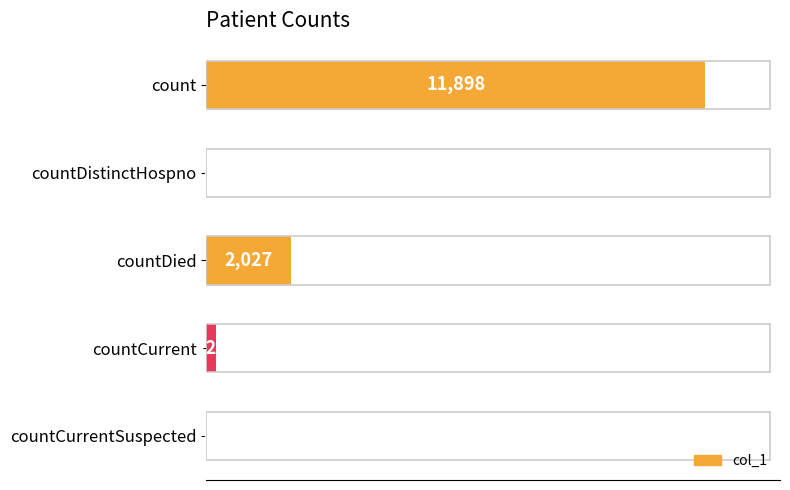

Reading bottom to top, transcribe all the data shown in this chart.

countCurrentSuspected=0	countCurrent=224	countDied=2027	countDistinctHospno=0	count=11898